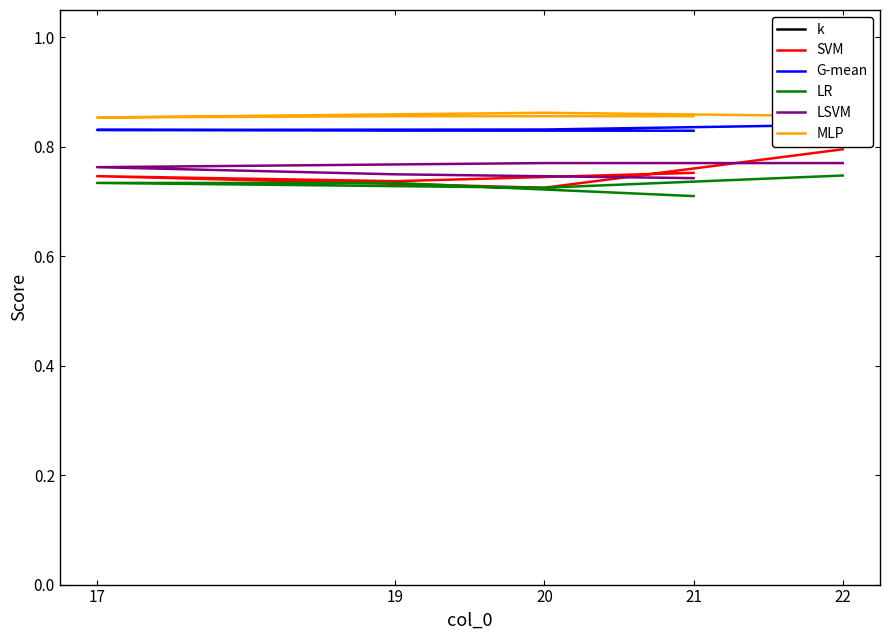

What are all the series names shown in the legend?

k, SVM, G-mean, LR, LSVM, MLP